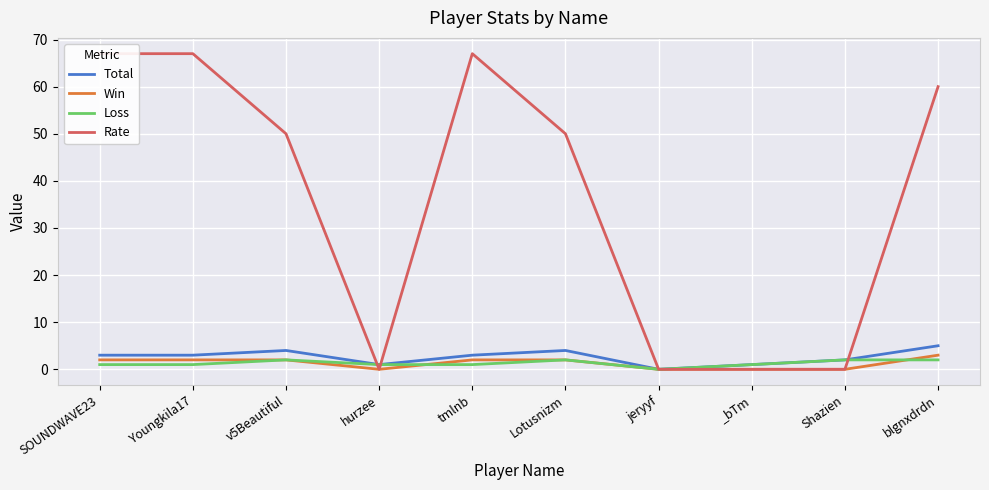

What is the total value across all series at v5Beautiful?

58